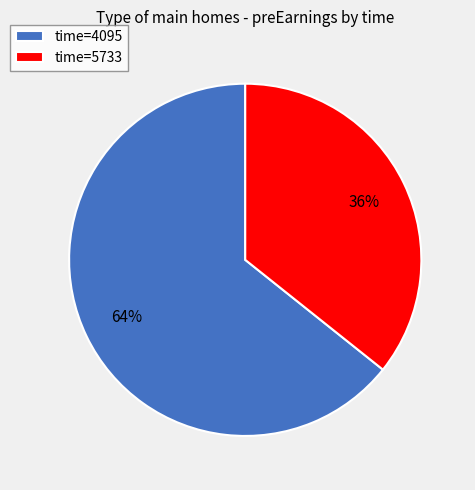

Count the number of slices in the pie.

2